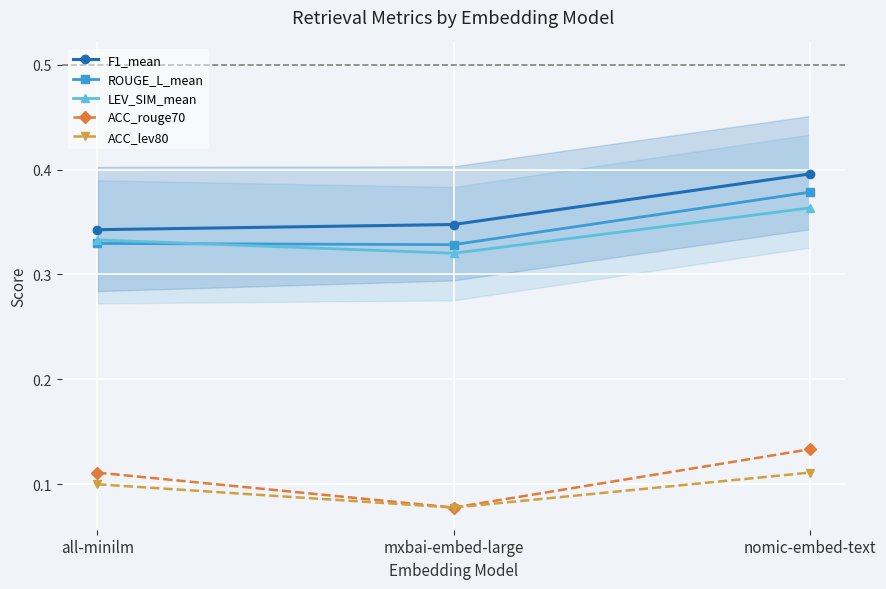

At which label does F1_mean reach its minimum?

all-minilm